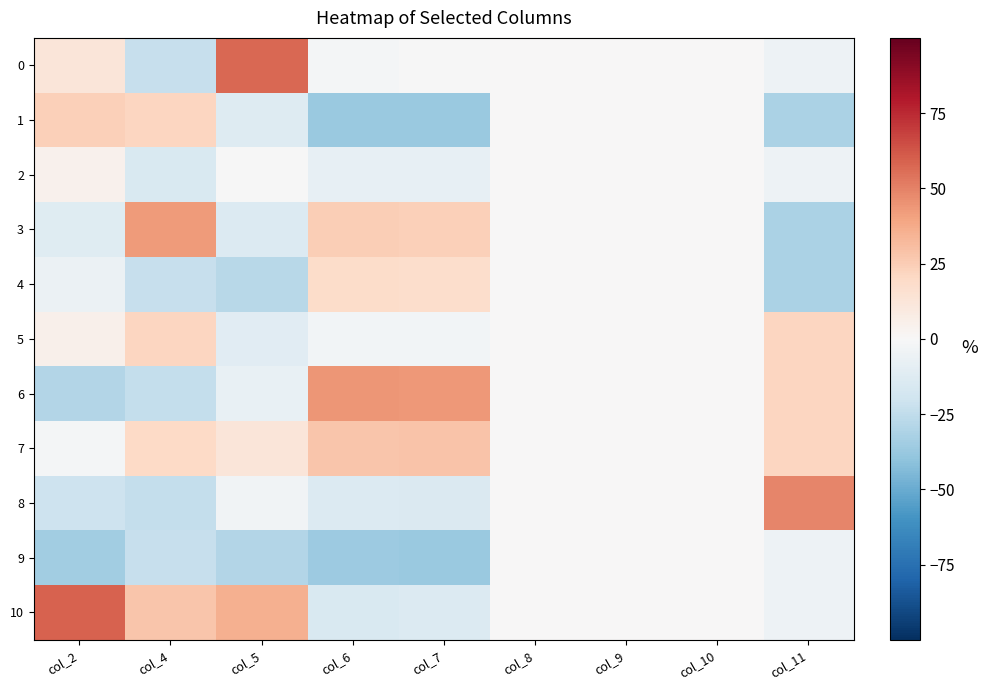

What is the minimum value shown in the chart?

-37.5